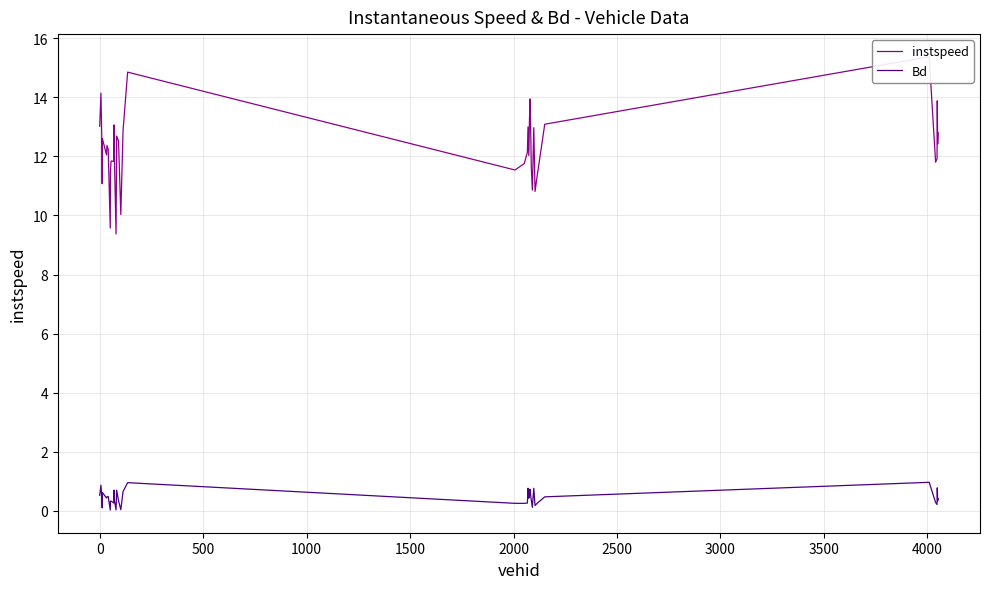

At how many categories does at least one series exceed 14?

3